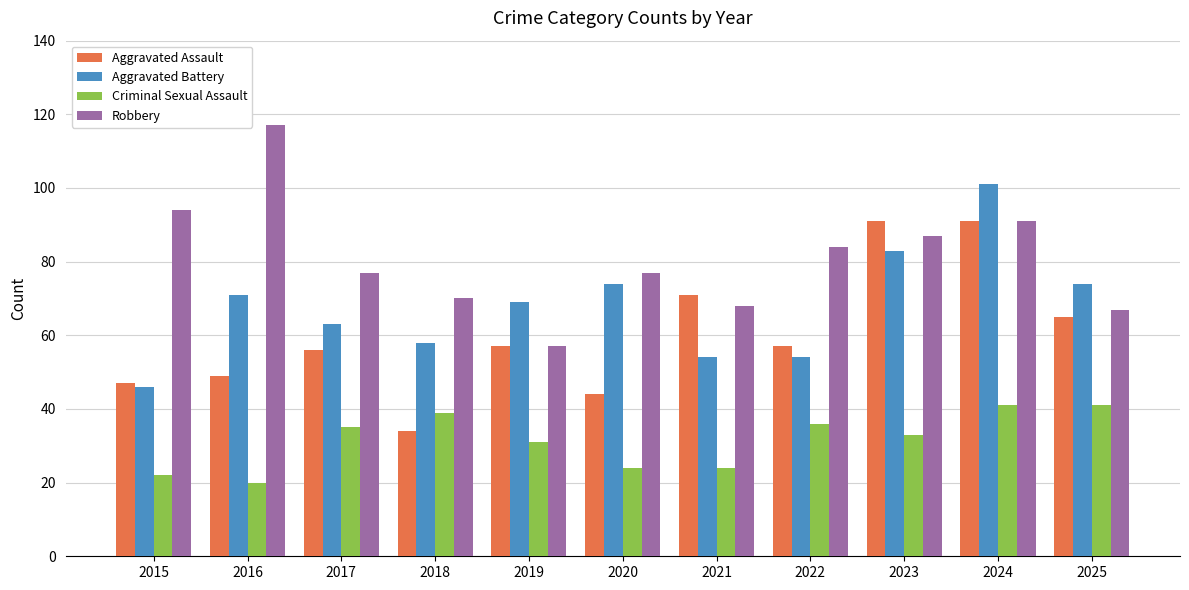

Reading left to right, transcribe all the data shown in this chart.

Aggravated Assault: 47	49	56	34	57	44	71	57	91	91	65
Aggravated Battery: 46	71	63	58	69	74	54	54	83	101	74
Criminal Sexual Assault: 22	20	35	39	31	24	24	36	33	41	41
Robbery: 94	117	77	70	57	77	68	84	87	91	67